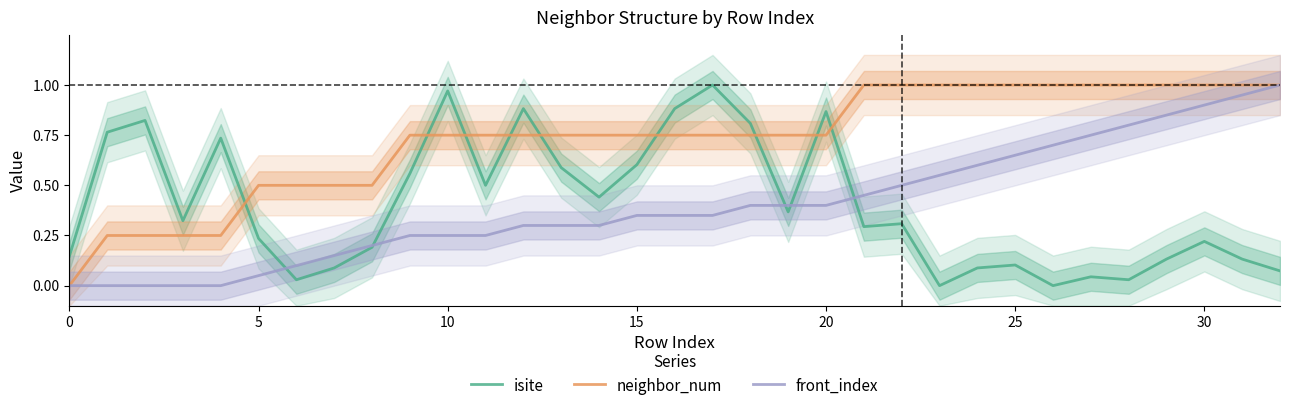

After their last crossing, which series has the higher values: isite or front_index?

front_index